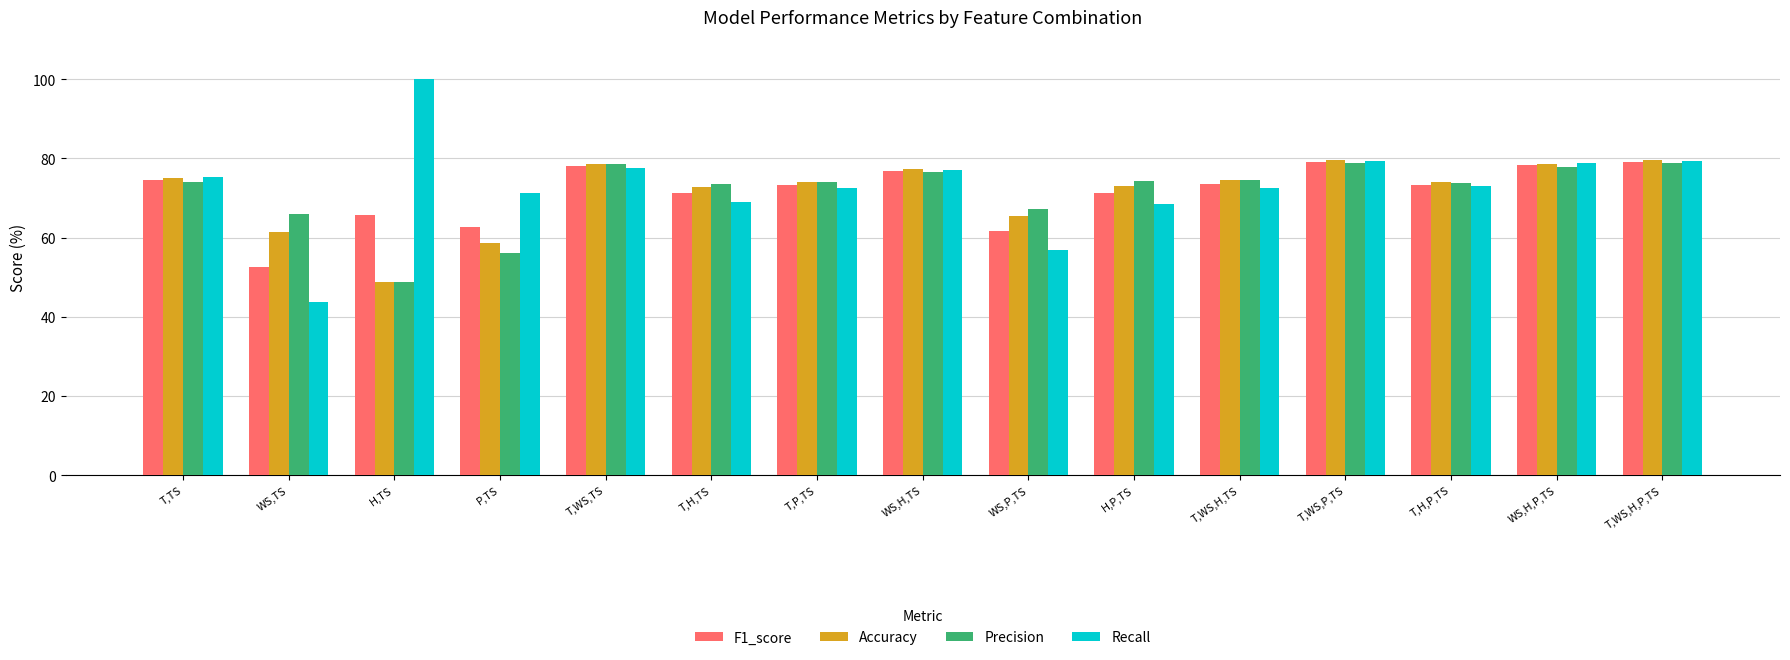

What is the value of the Precision bar at the 4th from the left?

56.1